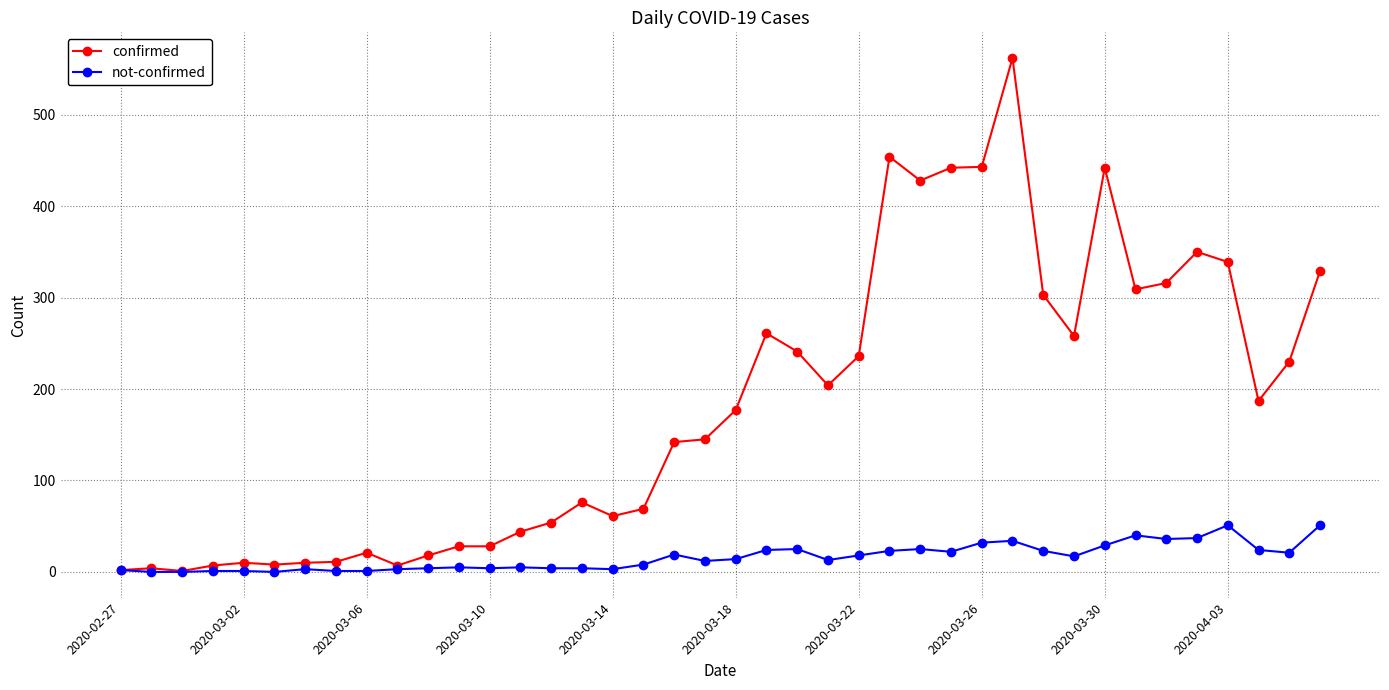

Which series has the largest total across all categories?

confirmed